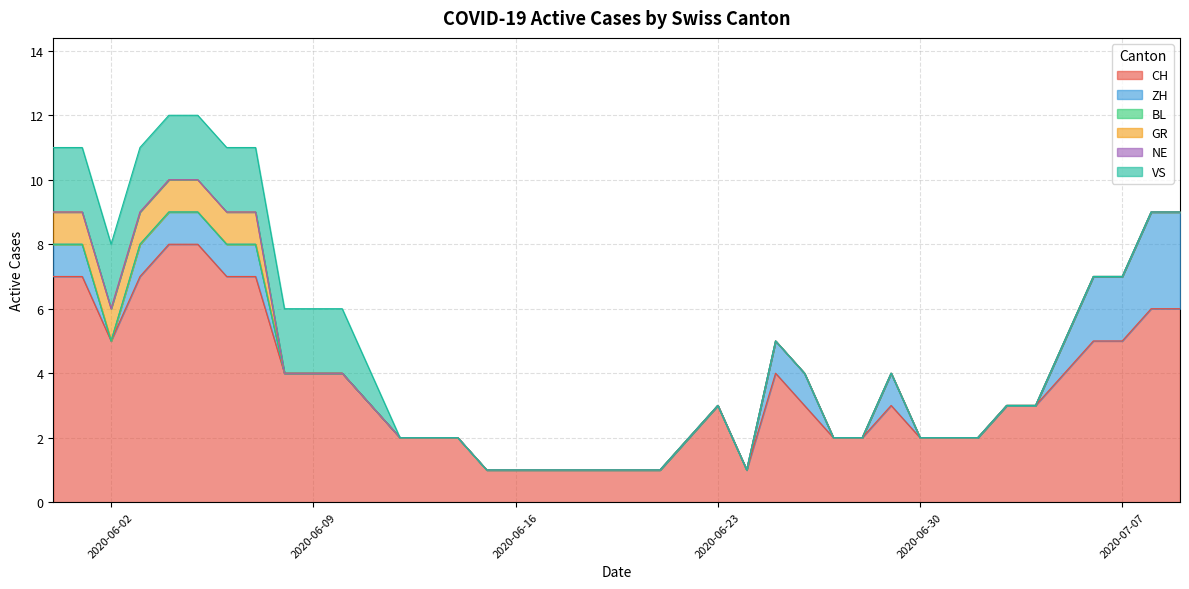

Is it true that NE equals 0 at 2020-06-03?

True